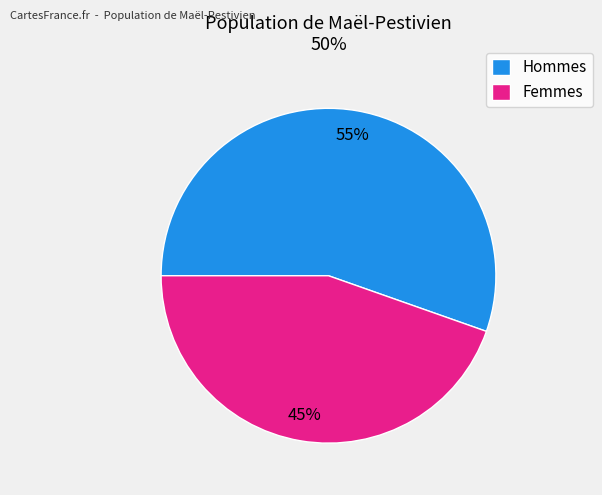

To the nearest percent, what portion does Hommes represent?

55%